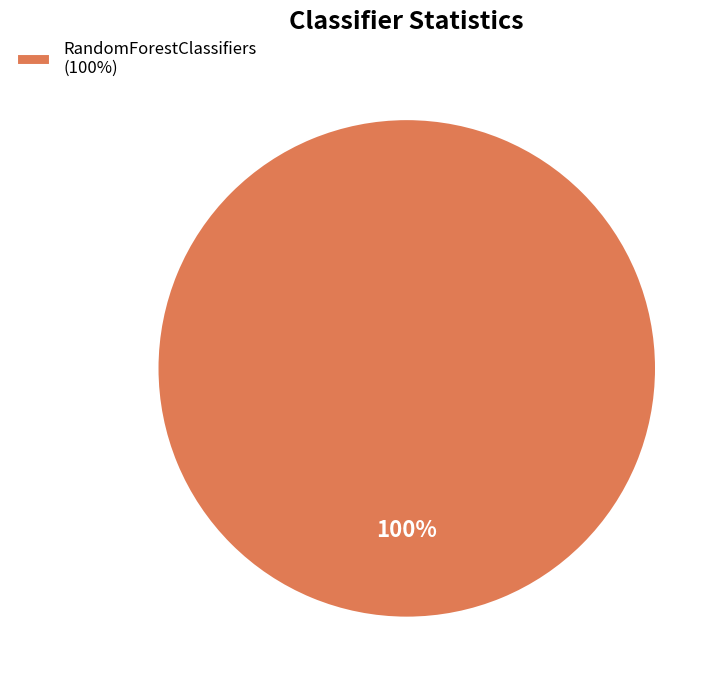

The RandomForestClassifiers (100%) slice represents 86% of the pie. True or false?

False